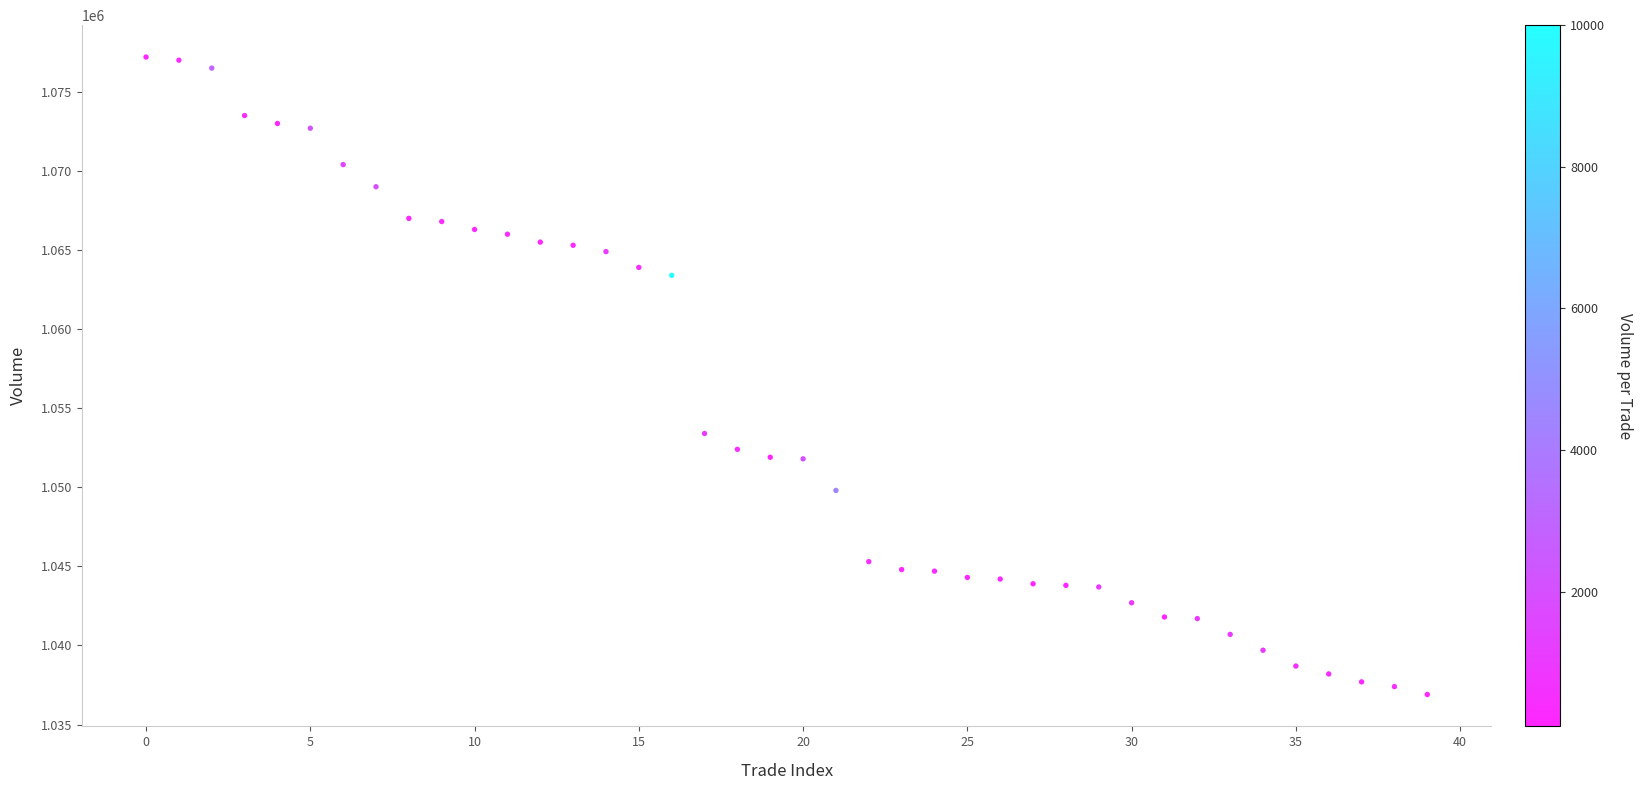

What Y value in the scatter plot is closest to 1057050?

1053400